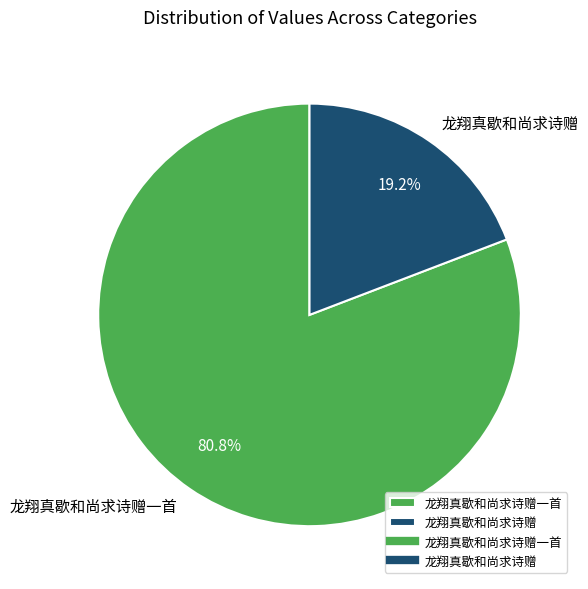

True or false: 龙翔真歇和尚求诗赠一首 accounts for 71% of the total.

False